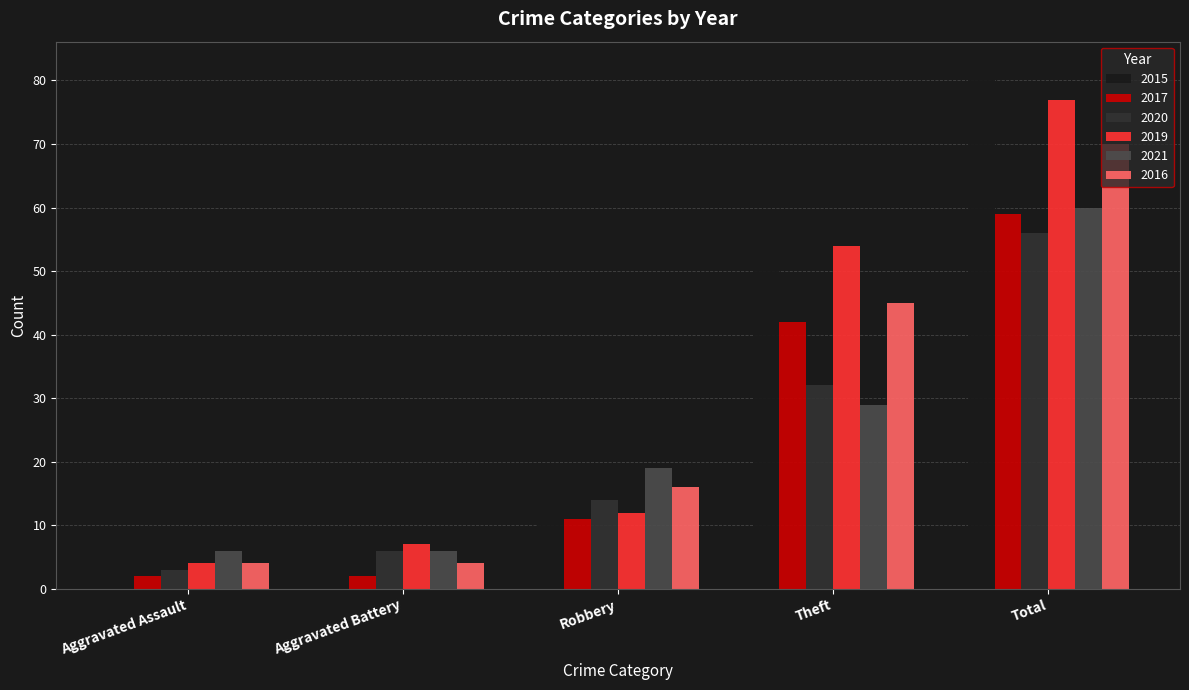

Which series has the widest spread of values?

2015